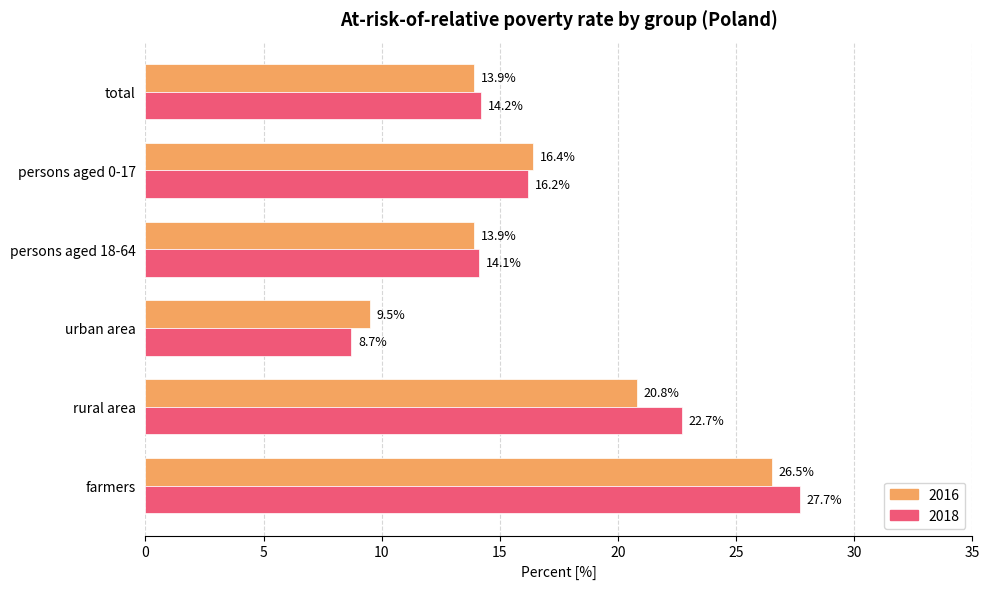

Is it true that 2018 equals 16.2 at persons aged 0-17?

True